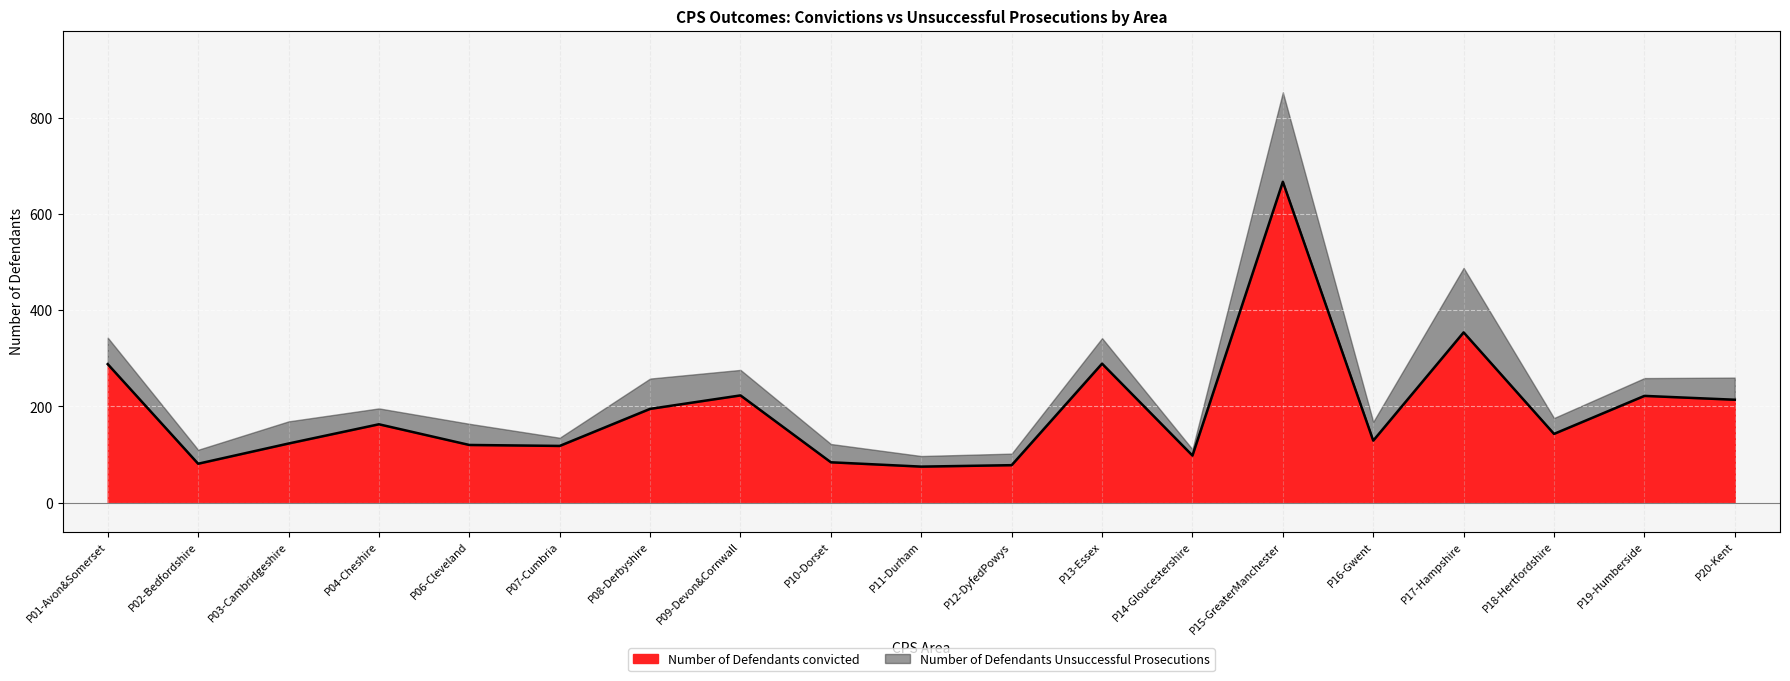

At which category does the chart reach its minimum across all series?

P11-Durham